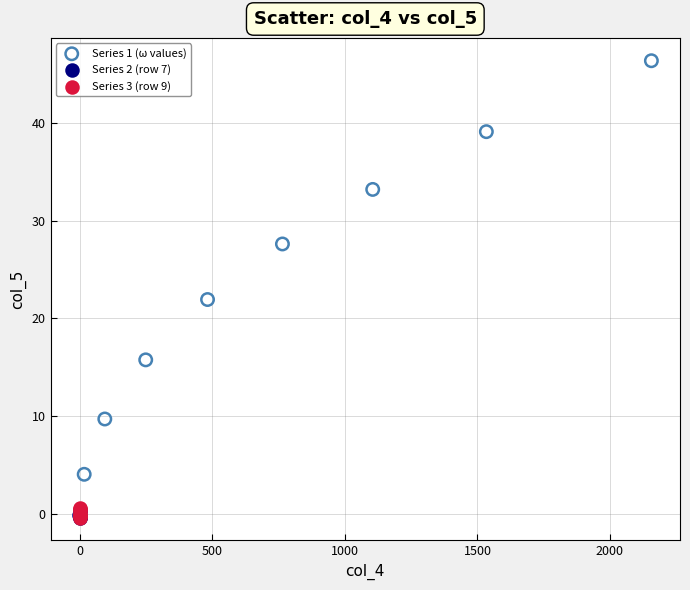

Which series contains the highest Y value?

Series 1 (ω values)